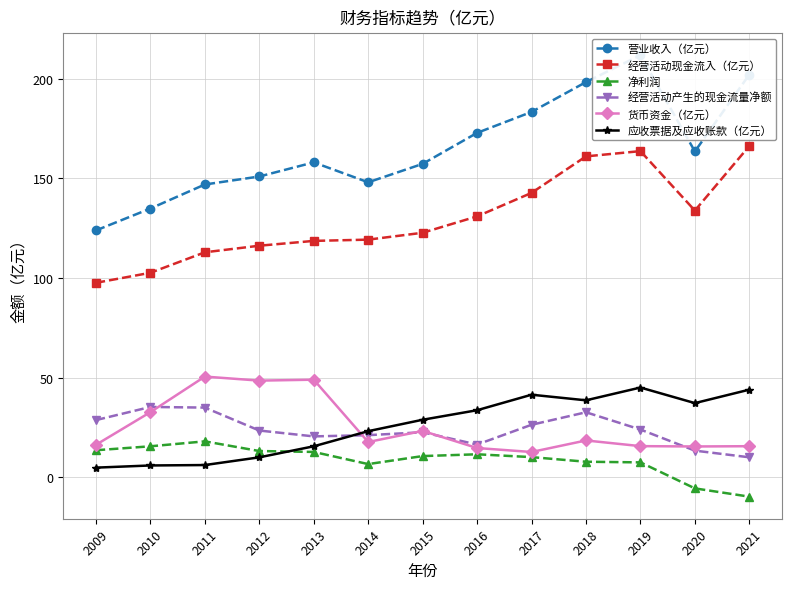

What is the maximum value shown in the chart?

211.8